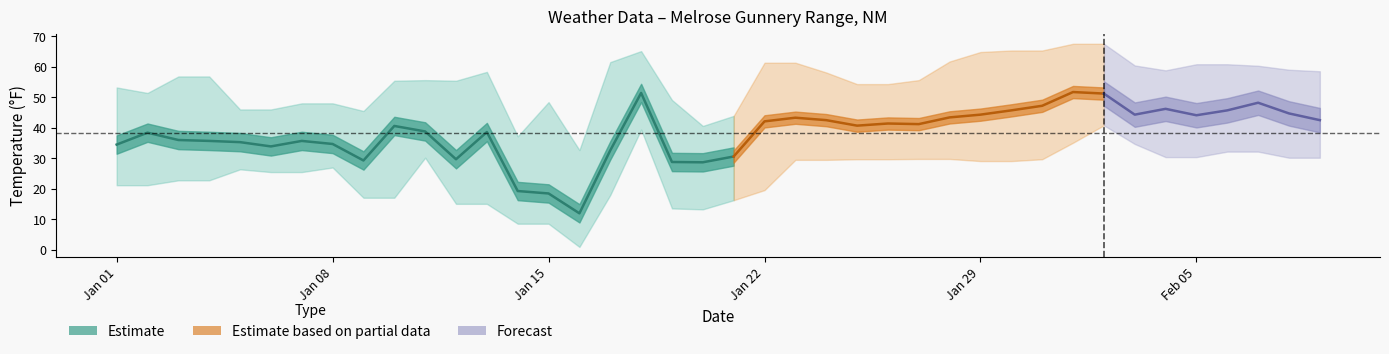

Where does the MIN series first go above 29?

10